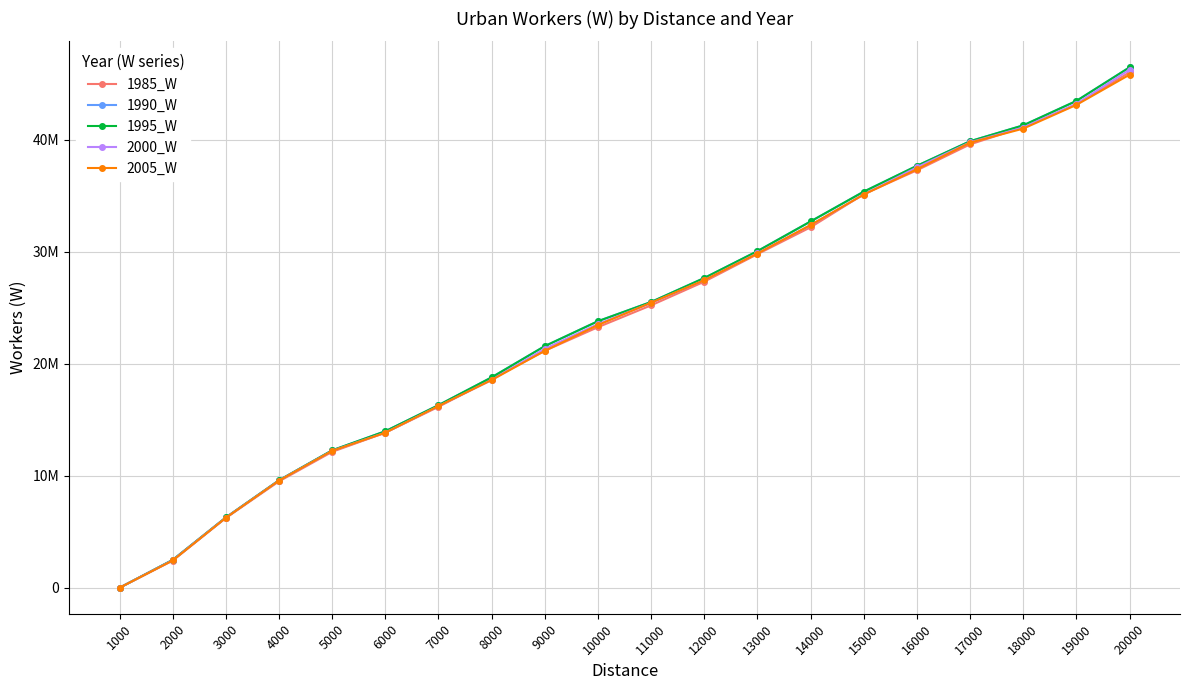

Which series has the widest spread of values?

1990_W